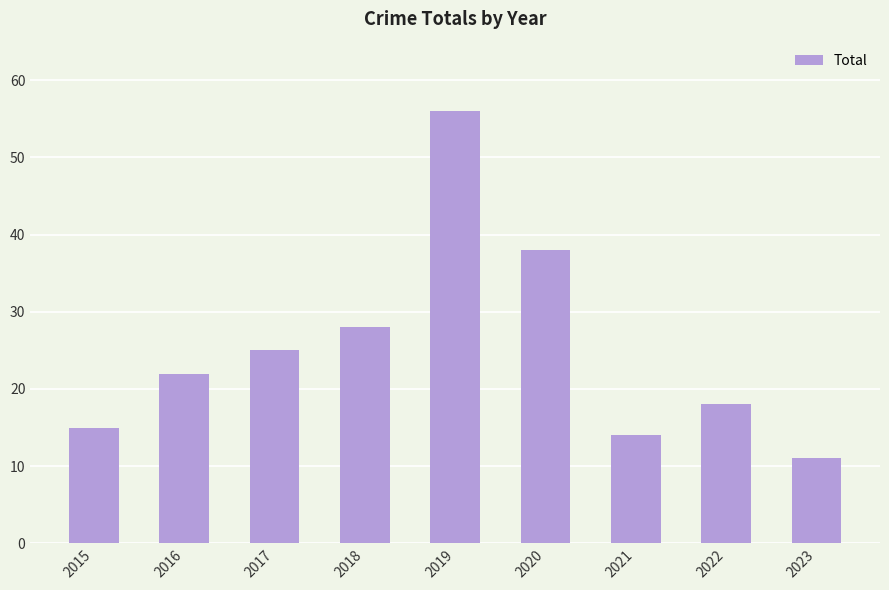

What value does the data have at 2018?

28